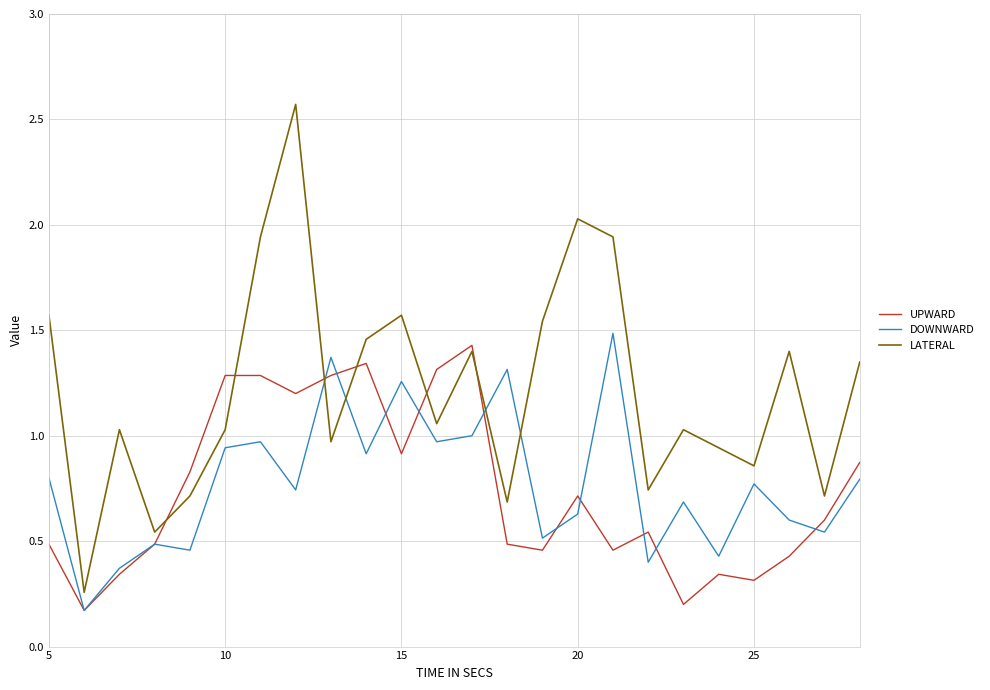

Which series has the largest total across all categories?

LATERAL